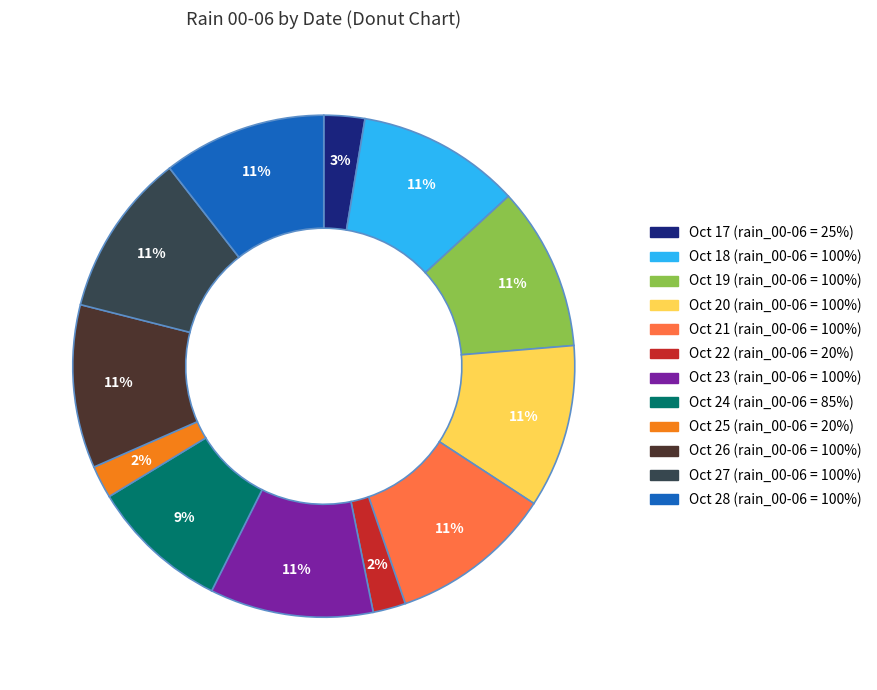

Is there a majority slice in this chart?

No